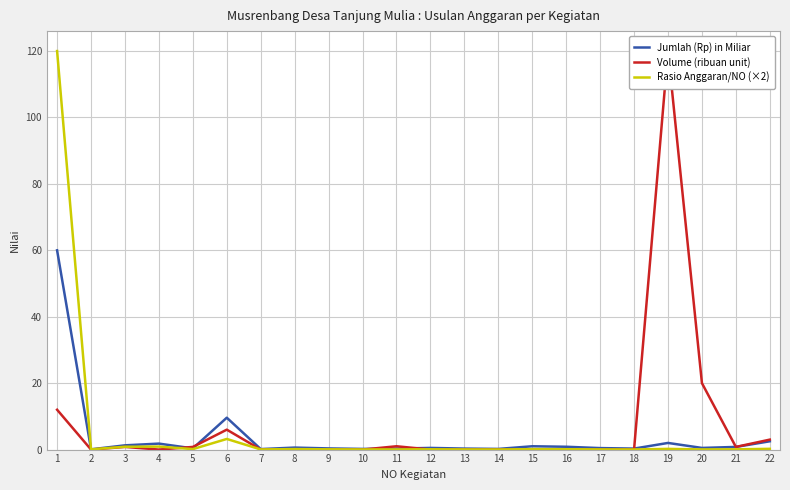

Reading left to right, what are all the values shown in this chart?

Jumlah (Rp) in Miliar: 60.0	0.1	1.3	1.8	0.4	9.6	0.1	0.6	0.3	0.2	0.3	0.5	0.3	0.2	1.0	0.8	0.5	0.3	2.0	0.5	0.8	2.5
Volume (ribuan unit): 12.0	0.0	0.8	0.0	0.8	6.0	0.0	0.1	0.0	0.0	1.0	0.0	0.0	0.0	0.0	0.0	0.0	0.0	120.0	20.0	0.8	3.0
Rasio Anggaran/NO (×2): 120.0	0.1	0.9	0.9	0.1	3.2	0.0	0.1	0.1	0.0	0.1	0.1	0.0	0.0	0.1	0.1	0.1	0.0	0.2	0.1	0.1	0.2